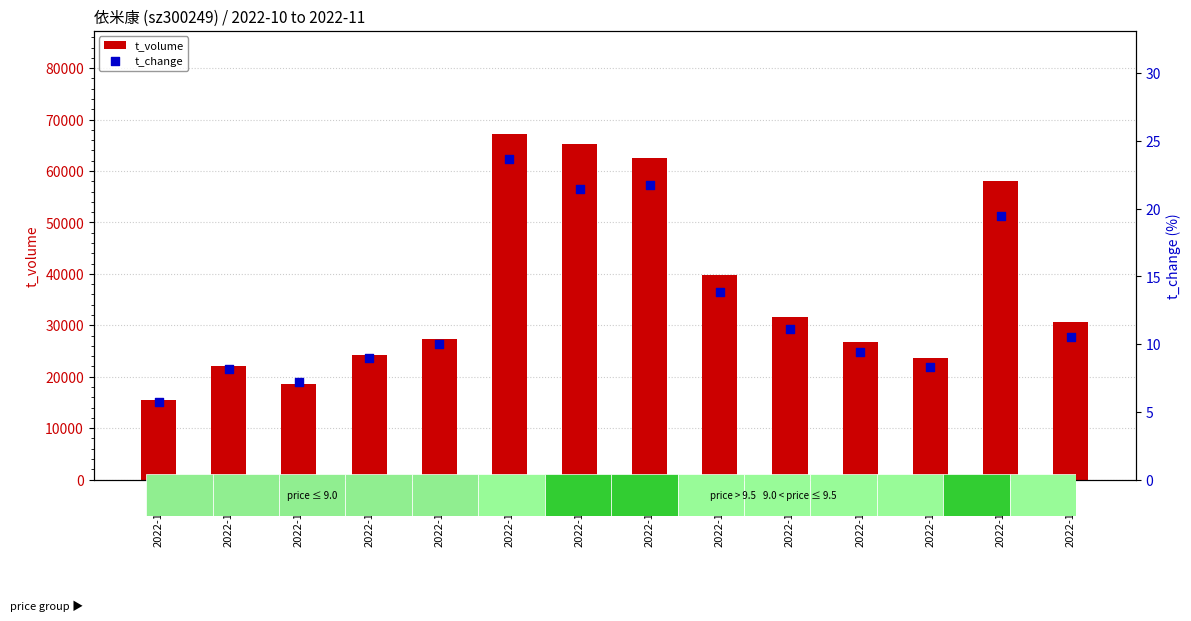

What are all the series names shown in the legend?

t_volume, t_change